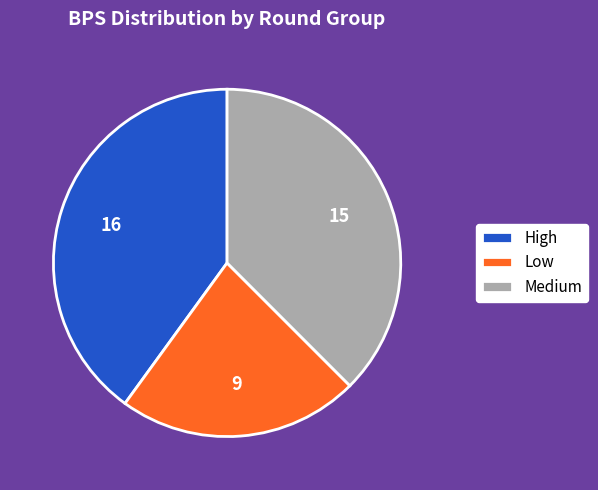

Which slice is the smallest?

Low